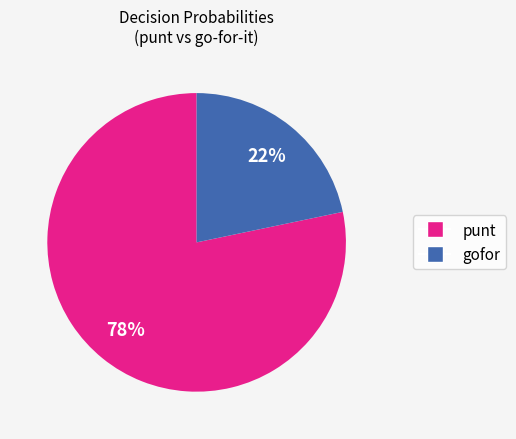

What is the smallest slice in the pie chart?

gofor